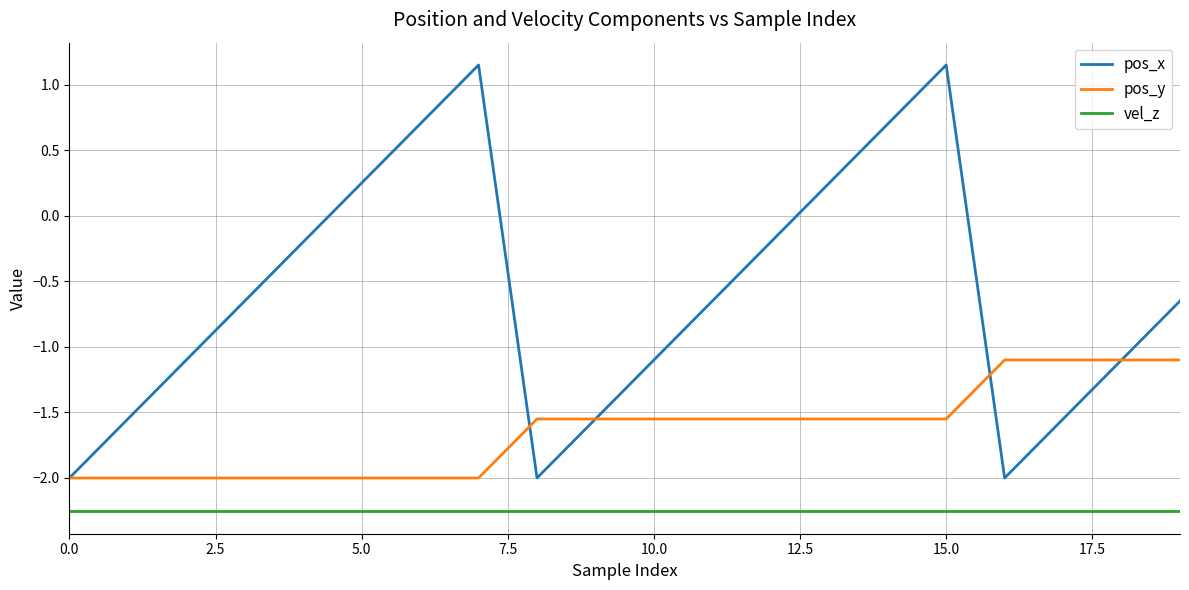

Which series has the widest spread of values?

pos_x